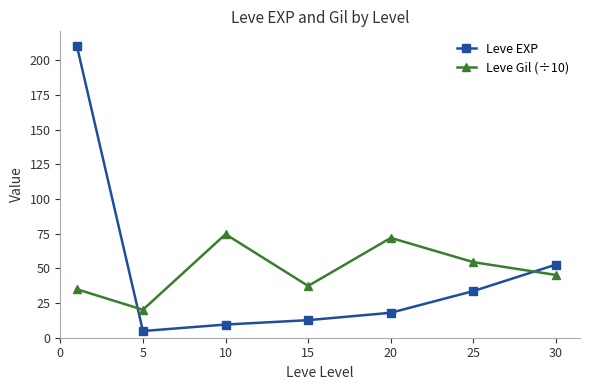

What is the difference between the maximum and second lowest values in the Leve EXP series?

201.2